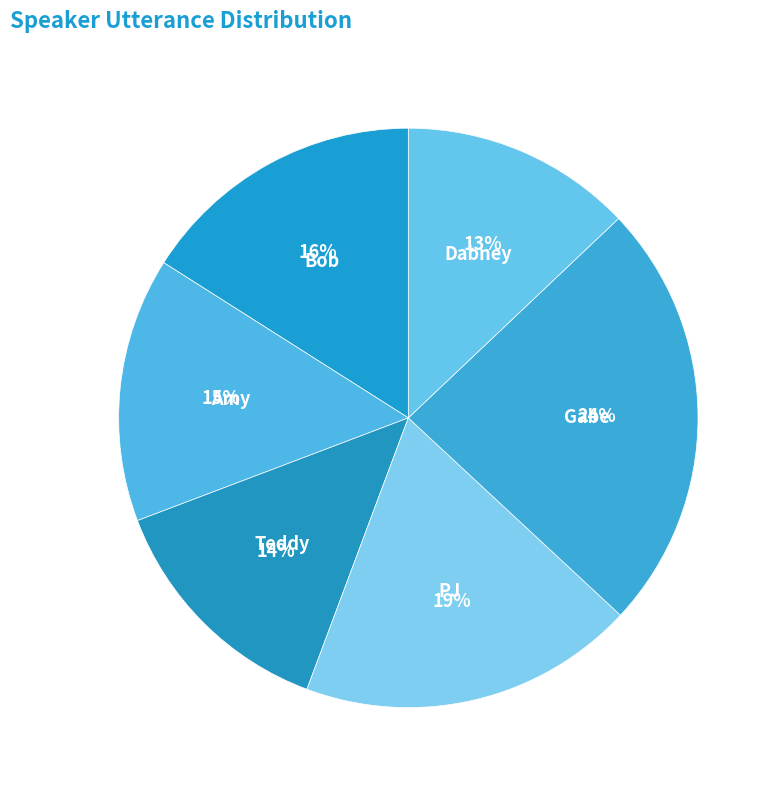

Which category has the biggest portion of the pie?

Gabe